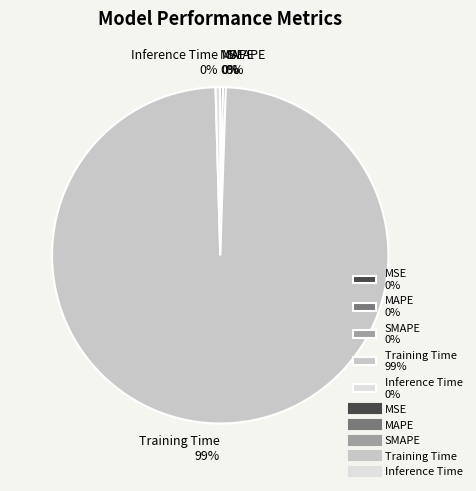

The Training Time 99% slice represents 99% of the pie. True or false?

True